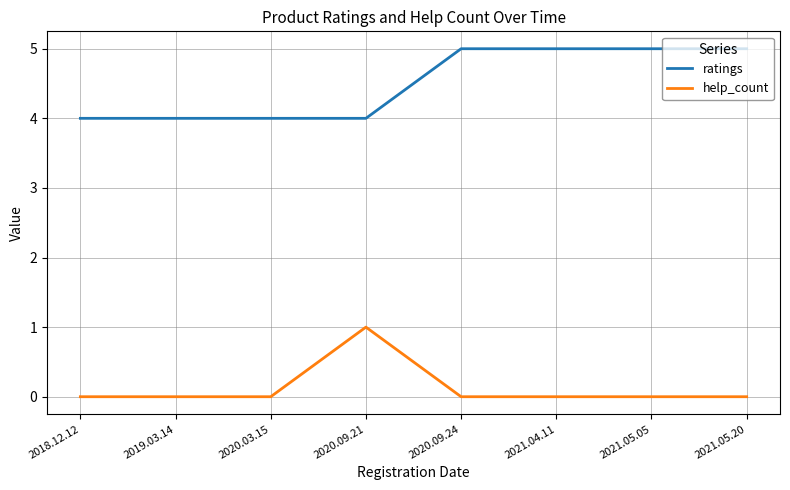

What position from the right is 2021.05.20?

1